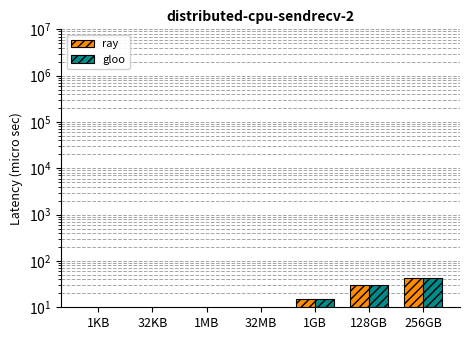

Rank the series by their maximum value, from lowest to highest.

ray, gloo